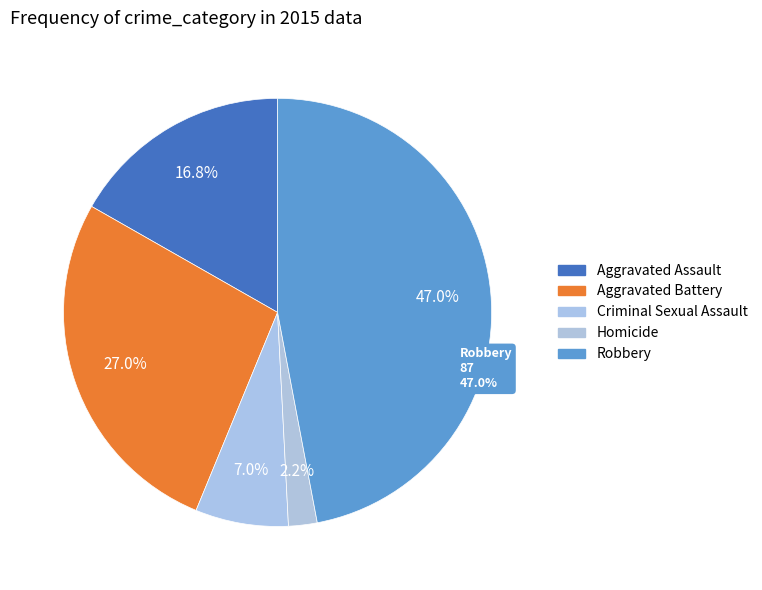

Is Homicide the majority of the pie?

No